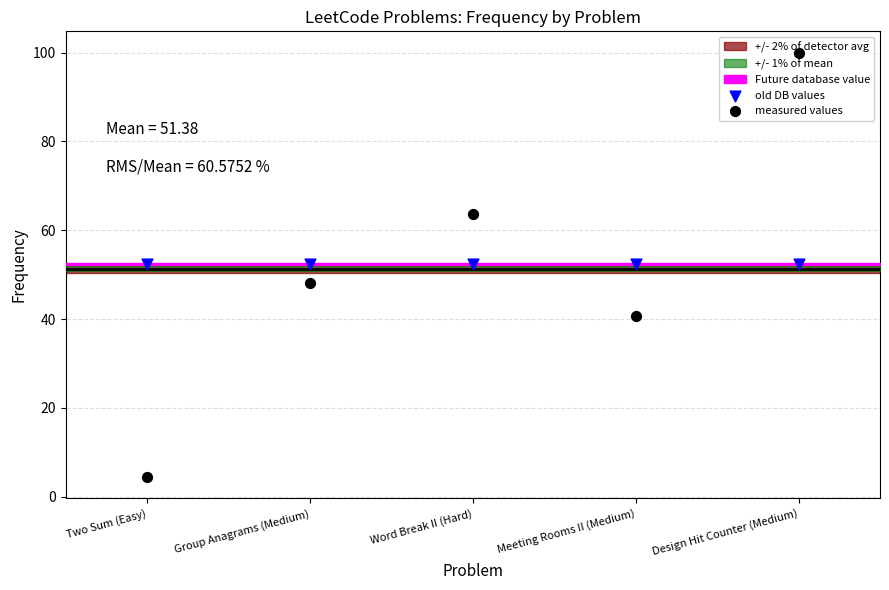

Which series has the largest total across all categories?

old DB values